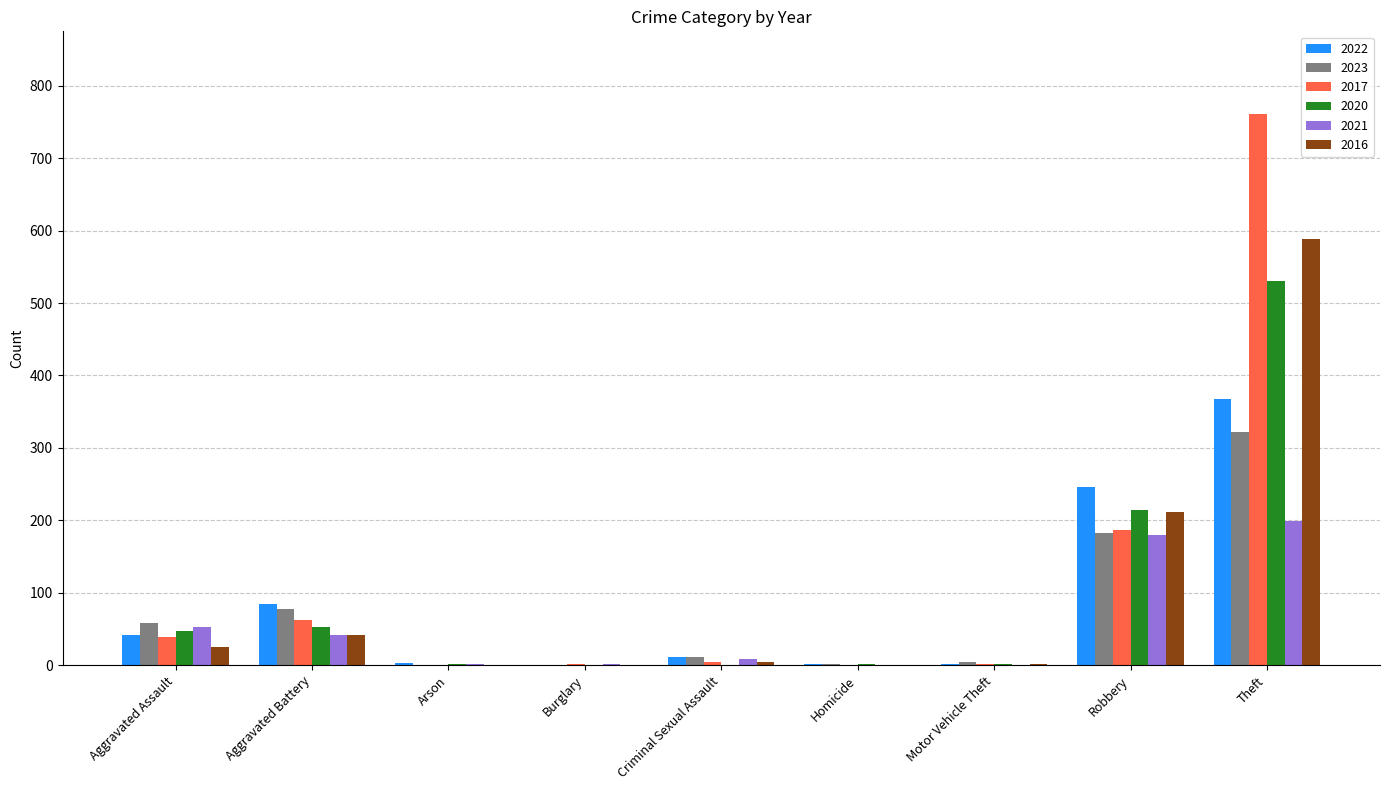

Does the chart contain stacked bars?

No